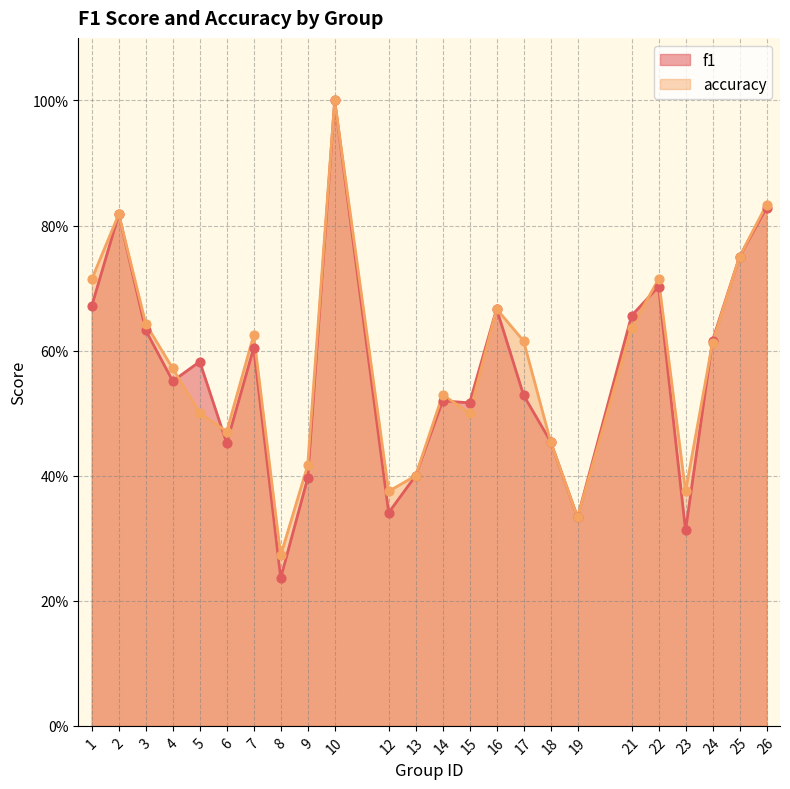

Is the value of accuracy at 10 greater than the value of f1 at 6?

Yes